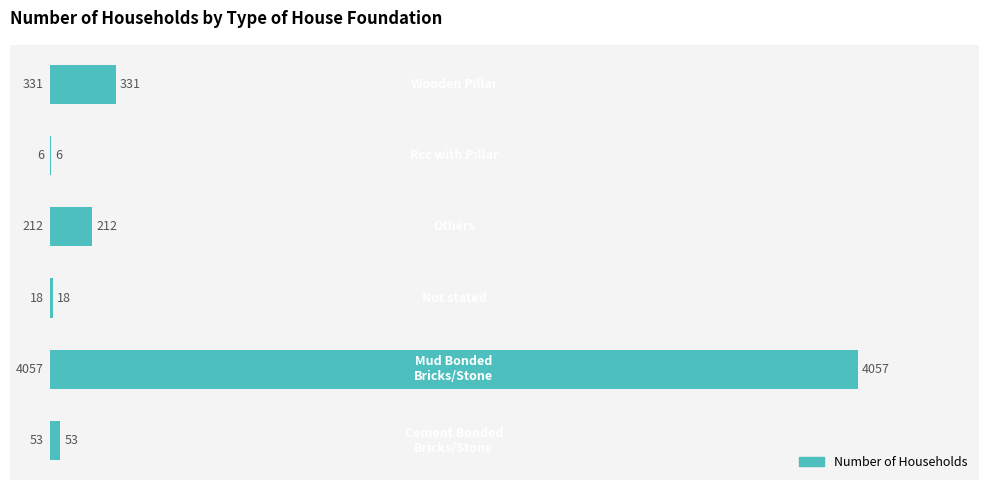

What is the sum of all values?

4677